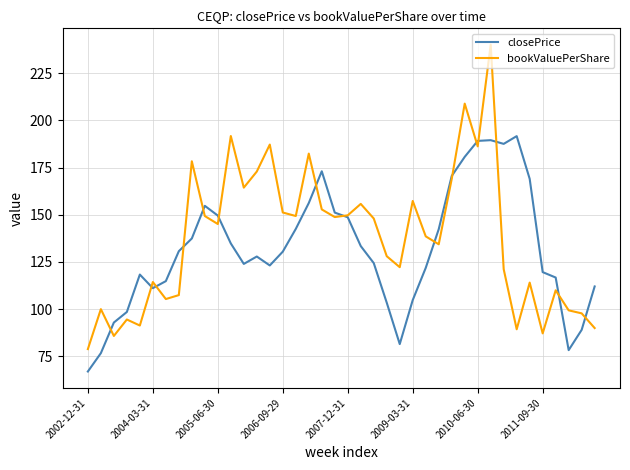

Which series has the widest spread of values?

bookValuePerShare